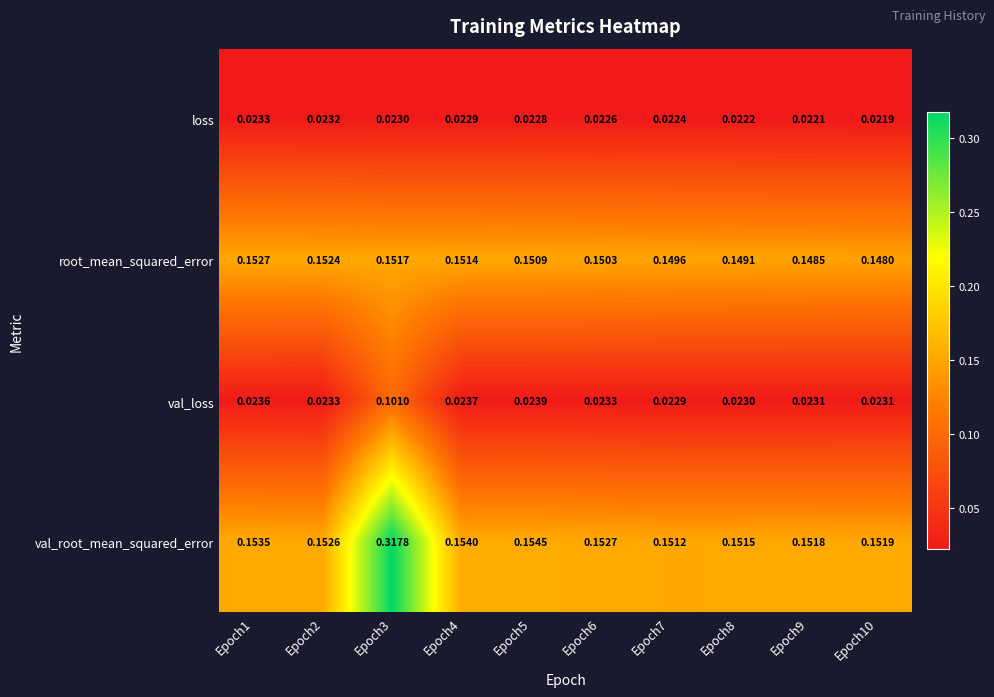

At Epoch8, list the series in order from largest to smallest.

val_root_mean_squared_error, root_mean_squared_error, val_loss, loss